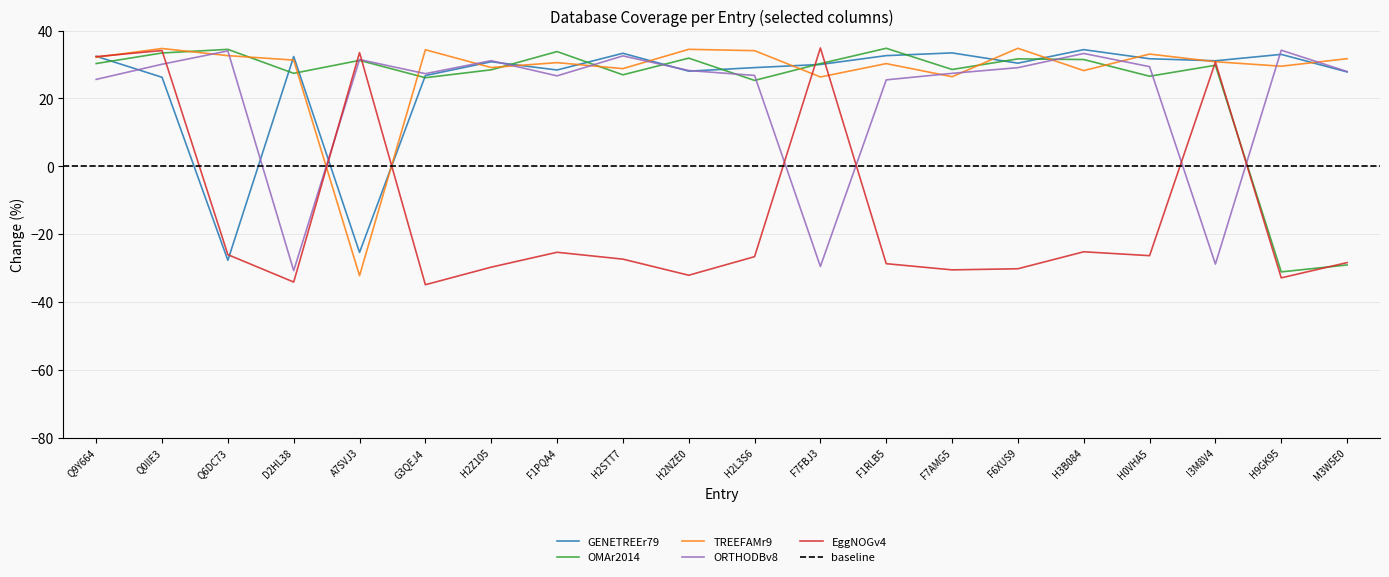

What is the sum of all GENETREEr79 values?

499.1